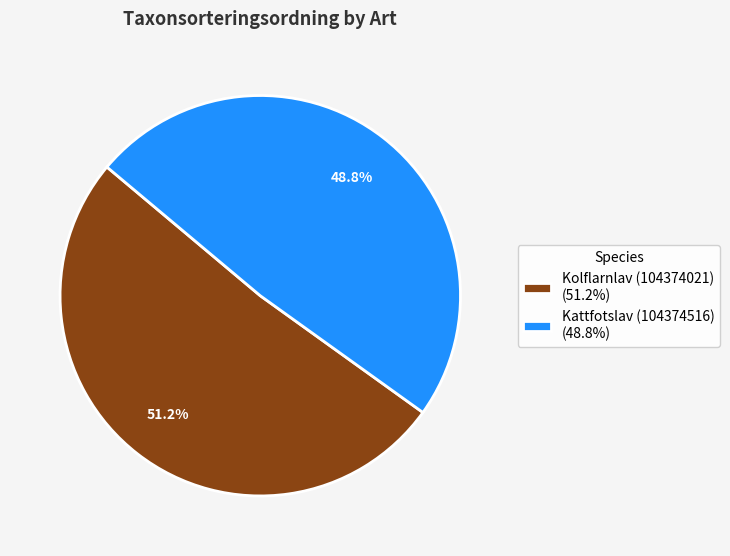

Which slice is the largest?

Kolflarnlav (104374021)